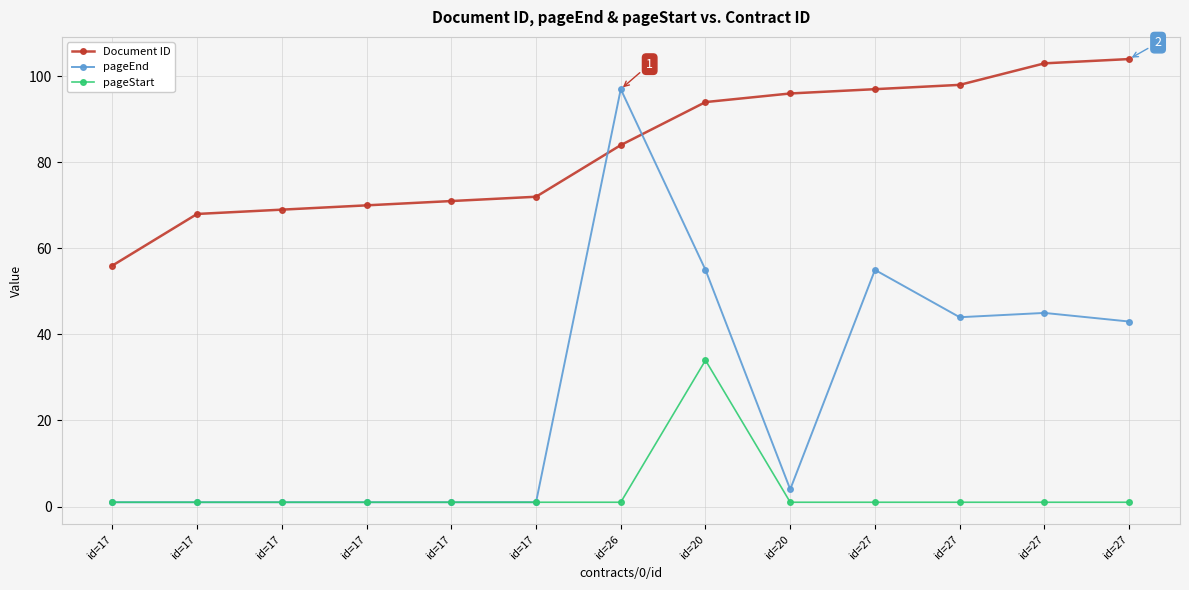

Where does the pageEnd series first go above 4?

id=26